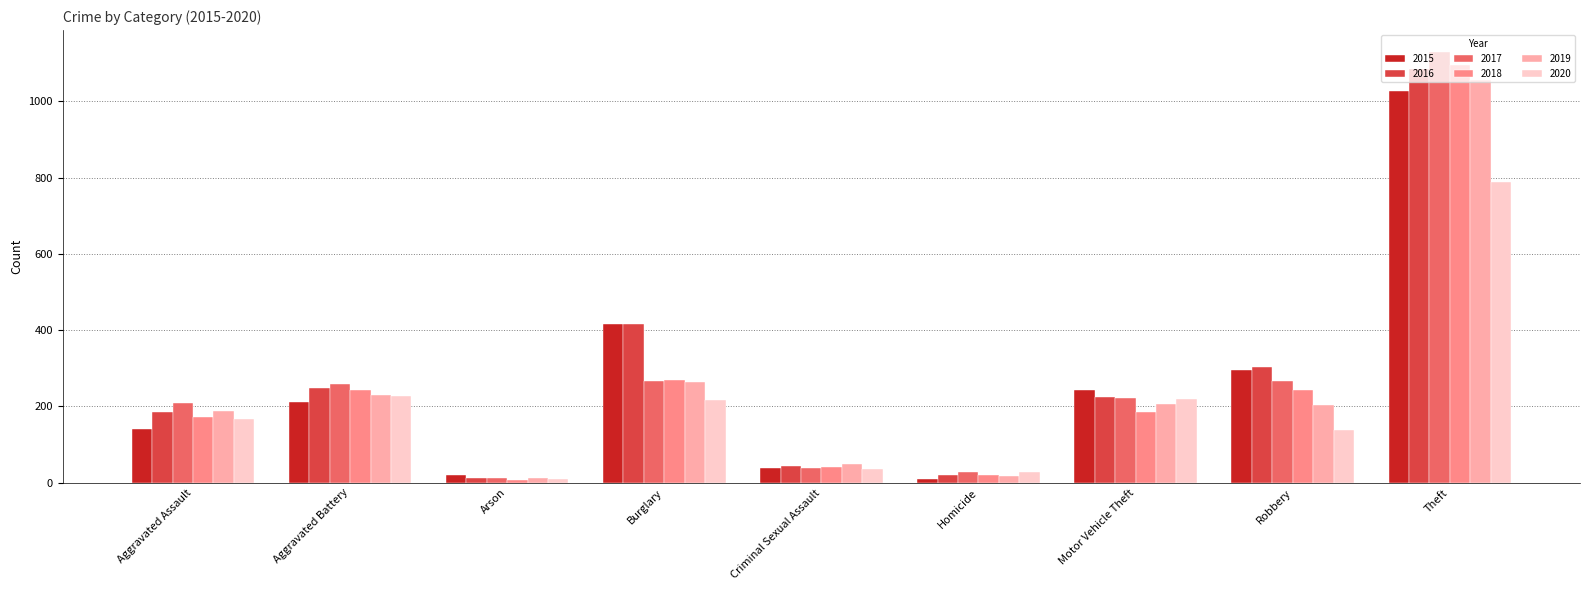

What is the label of the 9th bar from the left?

Theft